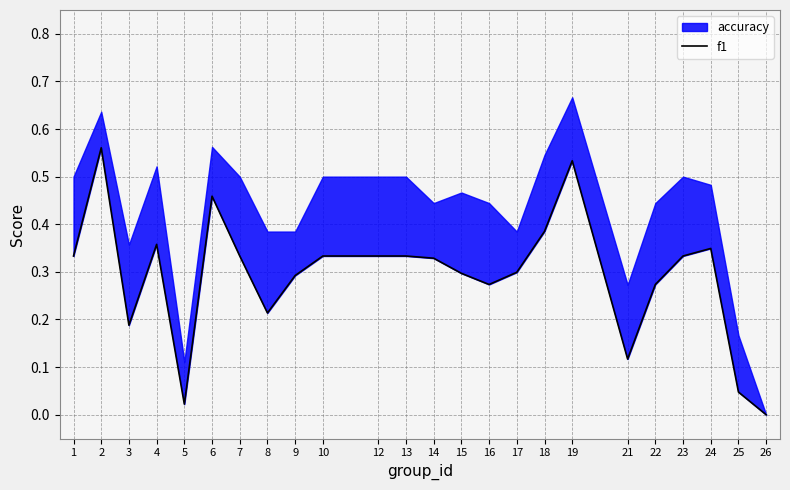

At which label is the value closest to 0?

26